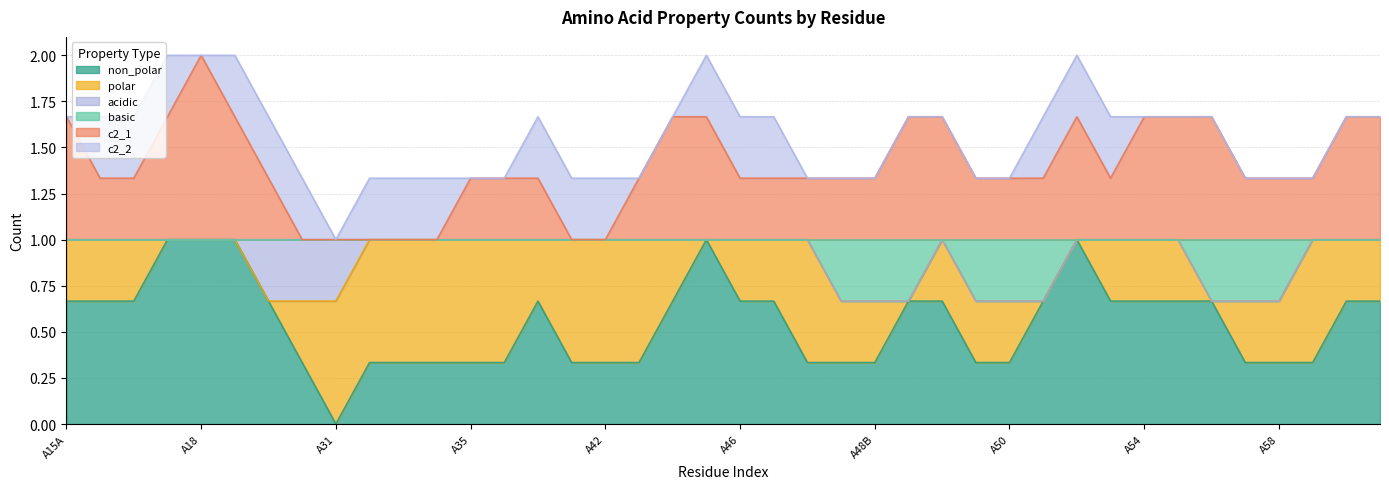

What is the greatest value displayed?

1